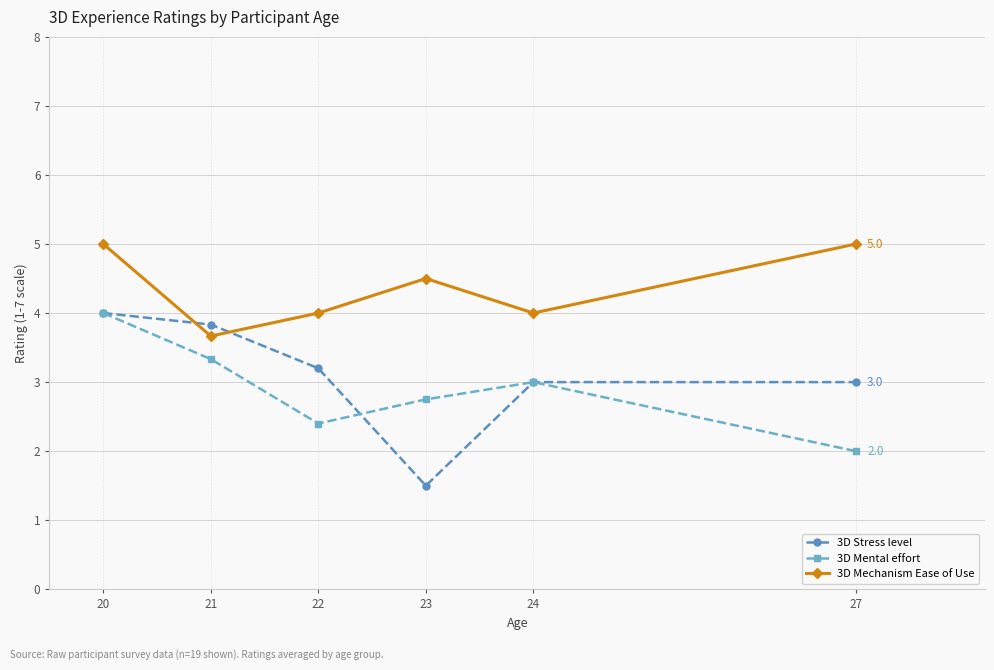

Is the value of 3D Stress level at 24 greater than the value of 3D Mechanism Ease of Use at 20?

No